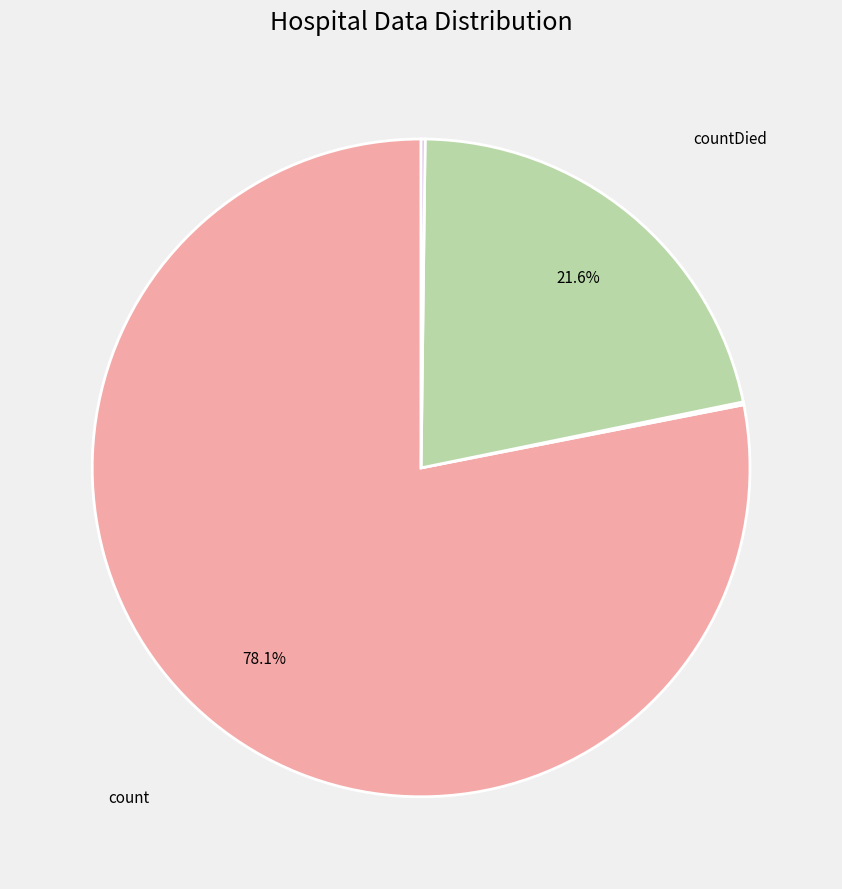

Does any single category account for the majority?

Yes